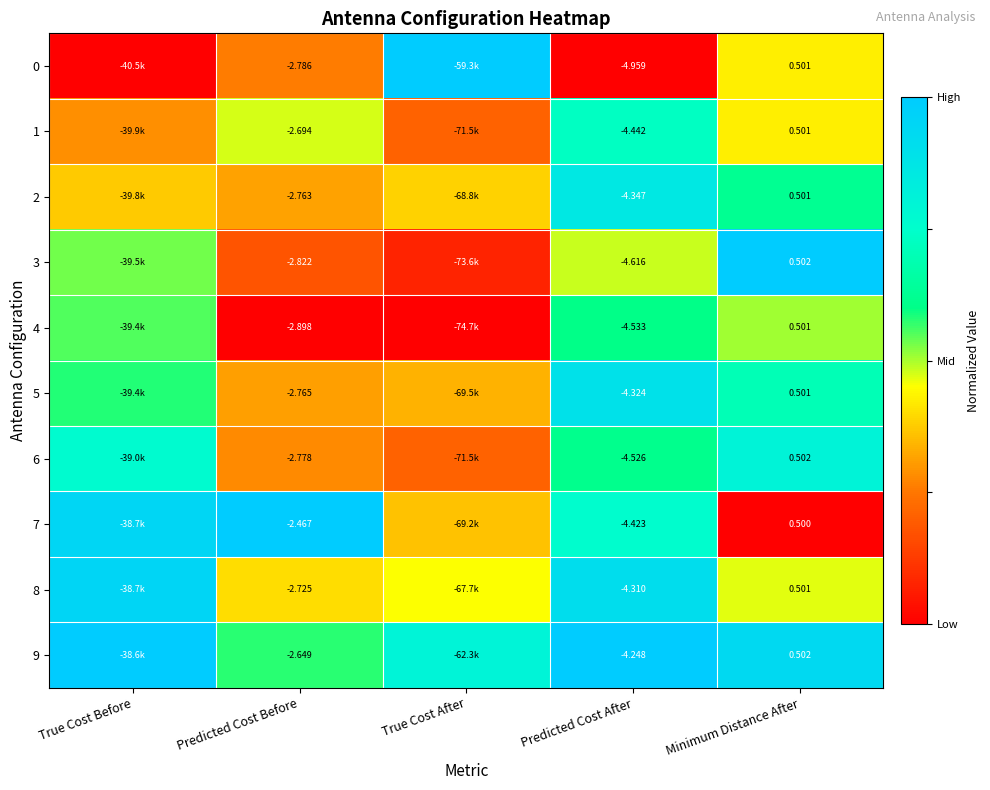

Is the value of 8 at Predicted Cost Before greater than the value of 1 at Minimum Distance After?

No